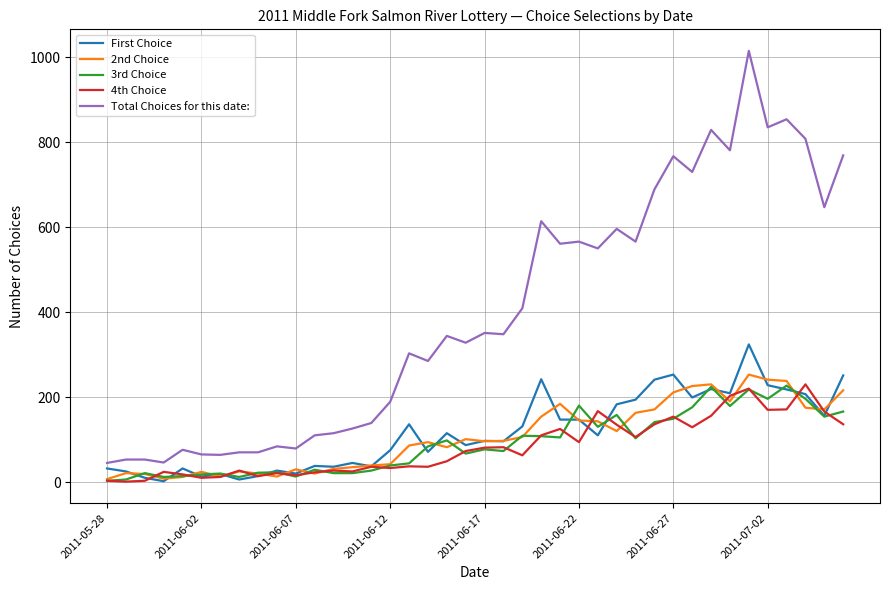

How many values in the First Choice series are below 110?

20